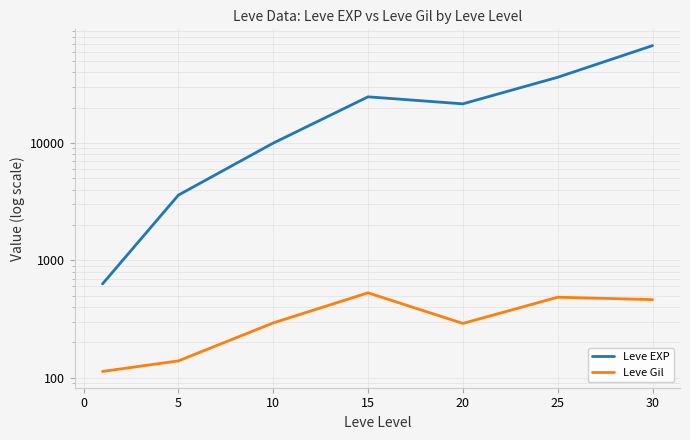

True or false: Leve Gil and Leve EXP cross at least once.

False